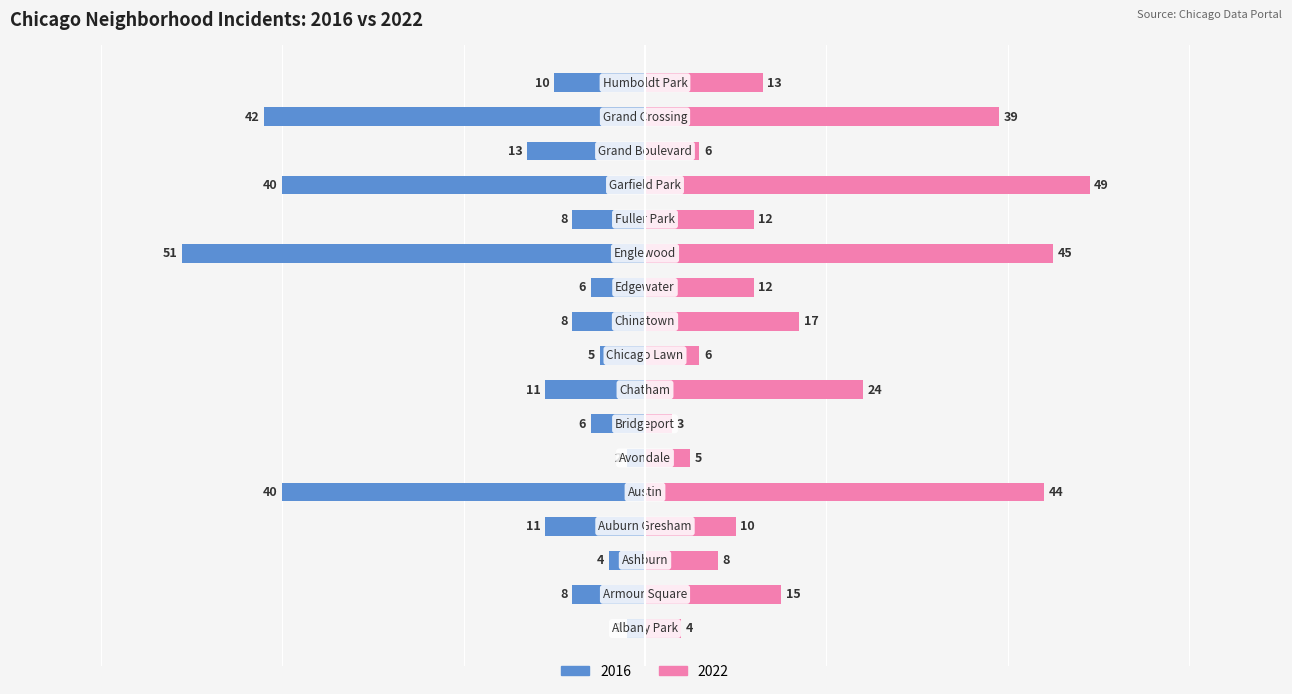

Which has a higher value, Albany Park or Englewood?

Englewood